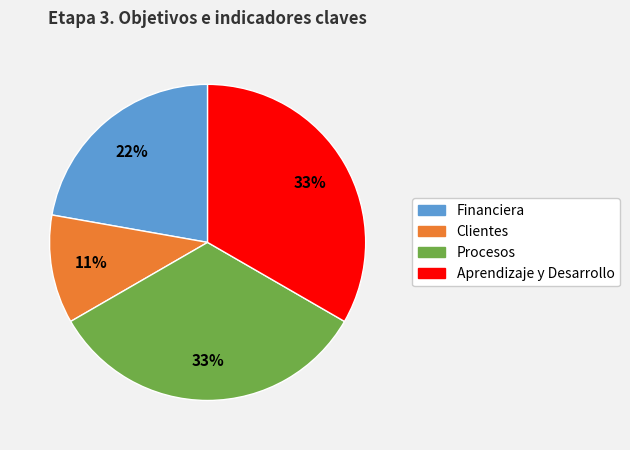

What percentage is the Procesos slice, to the nearest percent?

33%